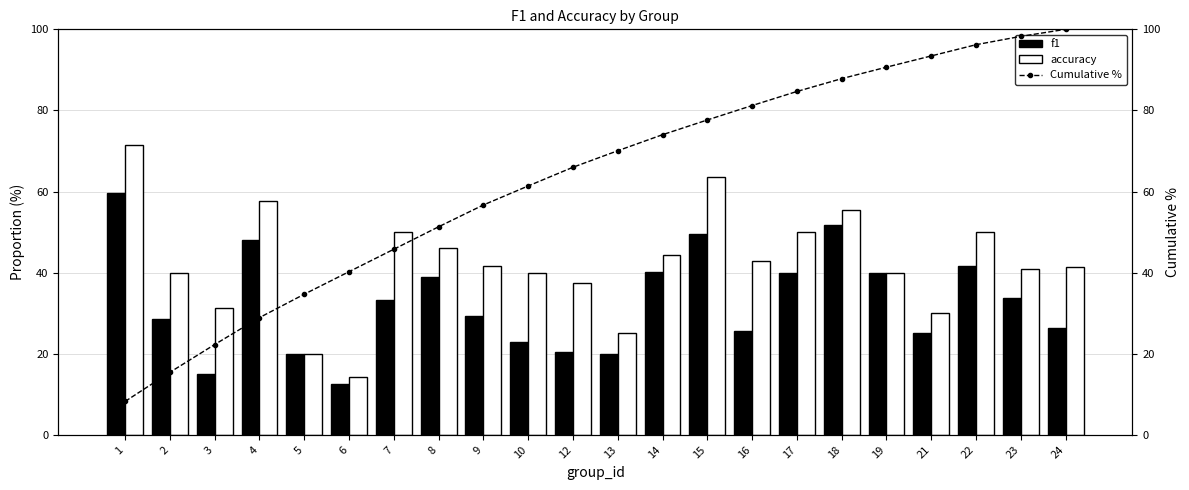

Reading left to right, transcribe all the data shown in this chart.

f1: 59.5	28.6	14.9	47.9	20.0	12.5	33.3	38.9	29.4	22.9	20.4	20.0	40.1	49.5	25.7	40.0	51.8	40.0	25.1	41.7	33.8	26.2
accuracy: 71.4	40.0	31.2	57.7	20.0	14.3	50.0	46.2	41.7	40.0	37.5	25.0	44.4	63.6	42.9	50.0	55.6	40.0	30.0	50.0	40.9	41.4
Cumulative %: 8.2	15.4	22.3	28.9	34.7	40.2	45.8	51.3	56.7	61.4	66.0	70.1	74.0	77.6	81.2	84.7	87.8	90.7	93.4	96.2	98.3	100.0